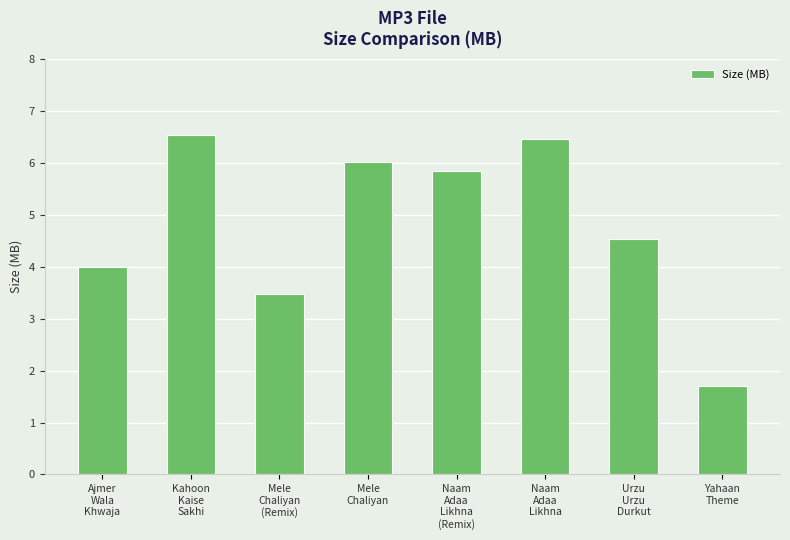

Rank the categories by value from lowest to highest.

Yahaan
Theme, Mele
Chaliyan
(Remix), Ajmer
Wala
Khwaja, Urzu
Urzu
Durkut, Naam
Adaa
Likhna
(Remix), Mele
Chaliyan, Naam
Adaa
Likhna, Kahoon
Kaise
Sakhi